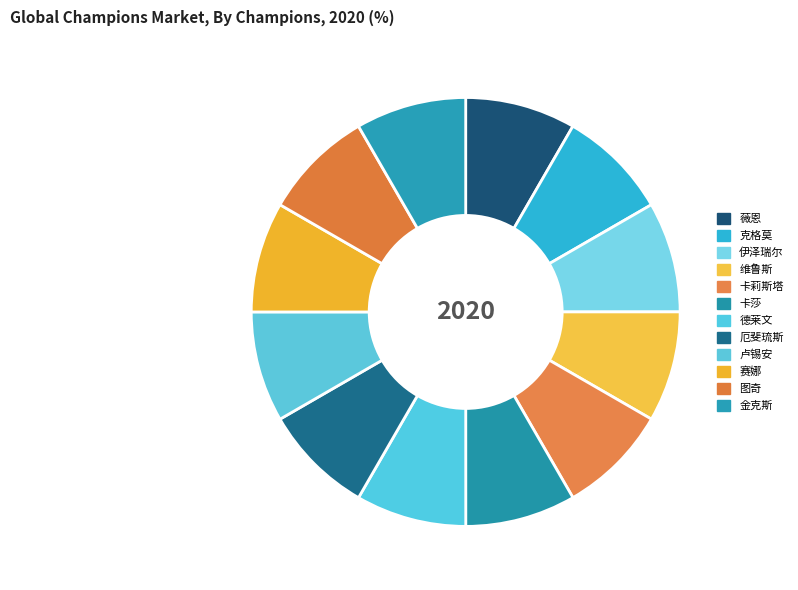

How many slices are in this pie chart?

12